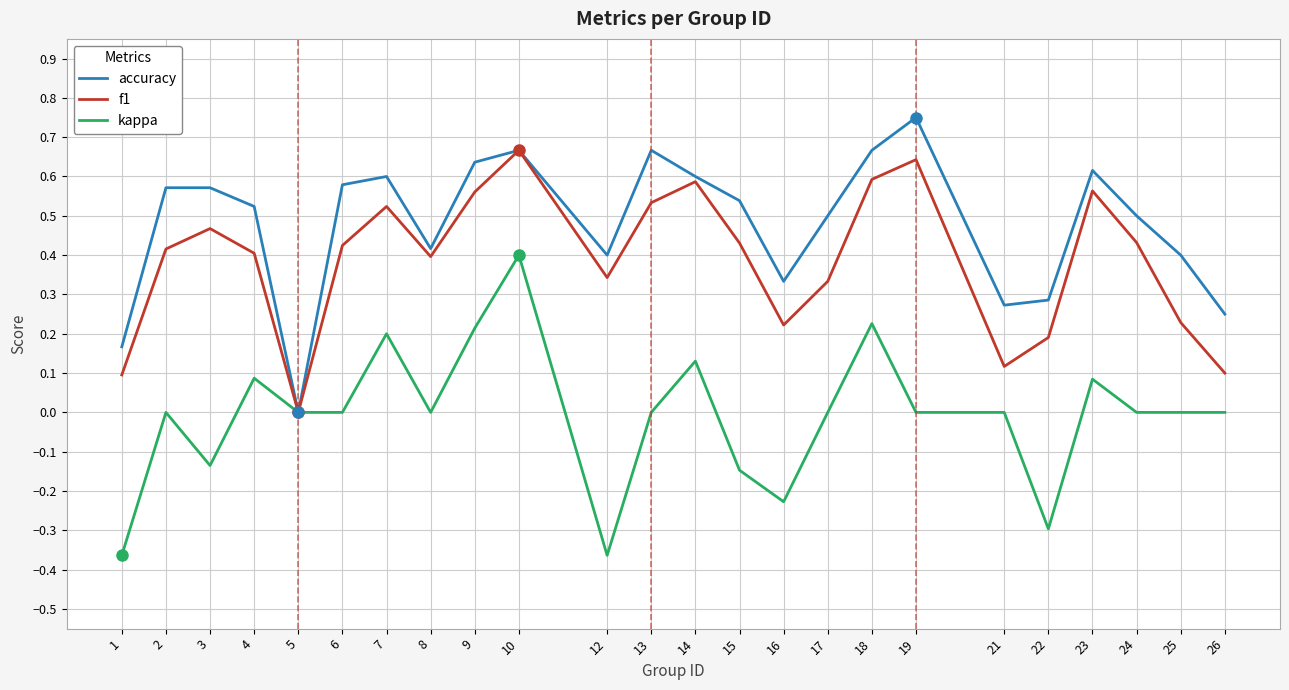

The value of f1 at 25 is 0.1. True or false?

False